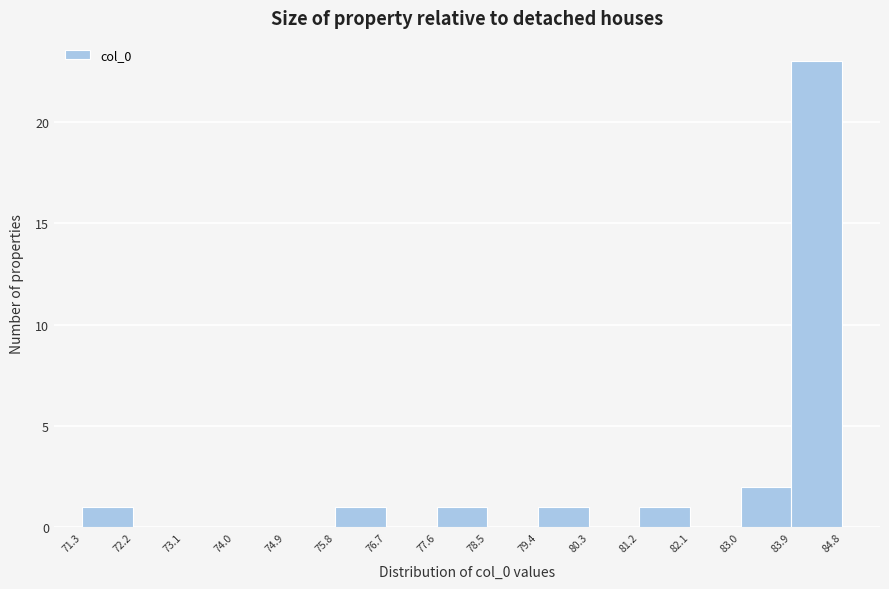

Reading left to right, list every bar in this chart as the range it spans on the x-axis followed by its height. The values are not printed on the chart, so give them approximately, as read against the axis.

71.3 to 72.2: 1
72.2 to 73.1: 0
73.1 to 74.0: 0
74.0 to 74.9: 0
74.9 to 75.8: 0
75.8 to 76.7: 1
76.7 to 77.6: 0
77.6 to 78.5: 1
78.5 to 79.4: 0
79.4 to 80.3: 1
80.3 to 81.2: 0
81.2 to 82.1: 1
82.1 to 83.0: 0
83.0 to 83.9: 2
83.9 to 84.8: 23